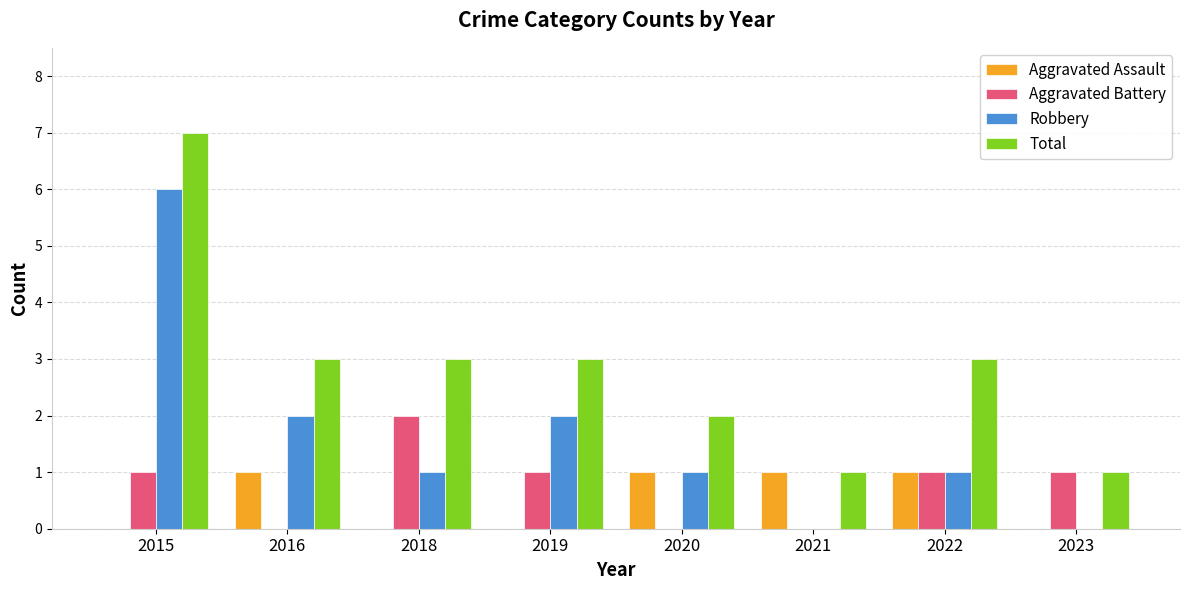

What is the approximate value of Aggravated Battery at 2022?

1